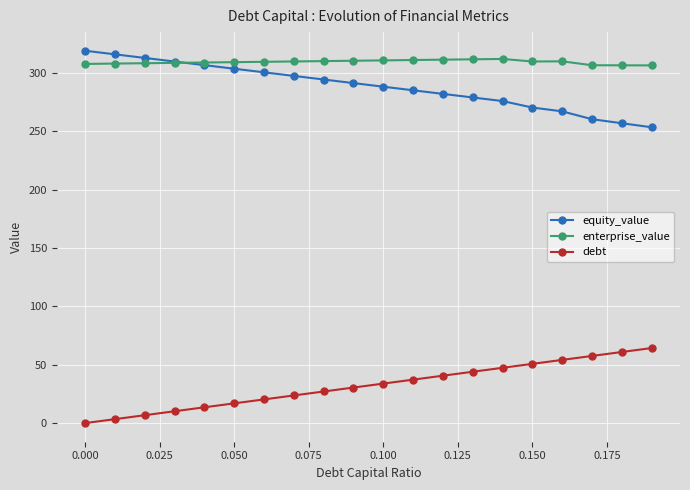

Is this an area chart (filled region under the line)?

No